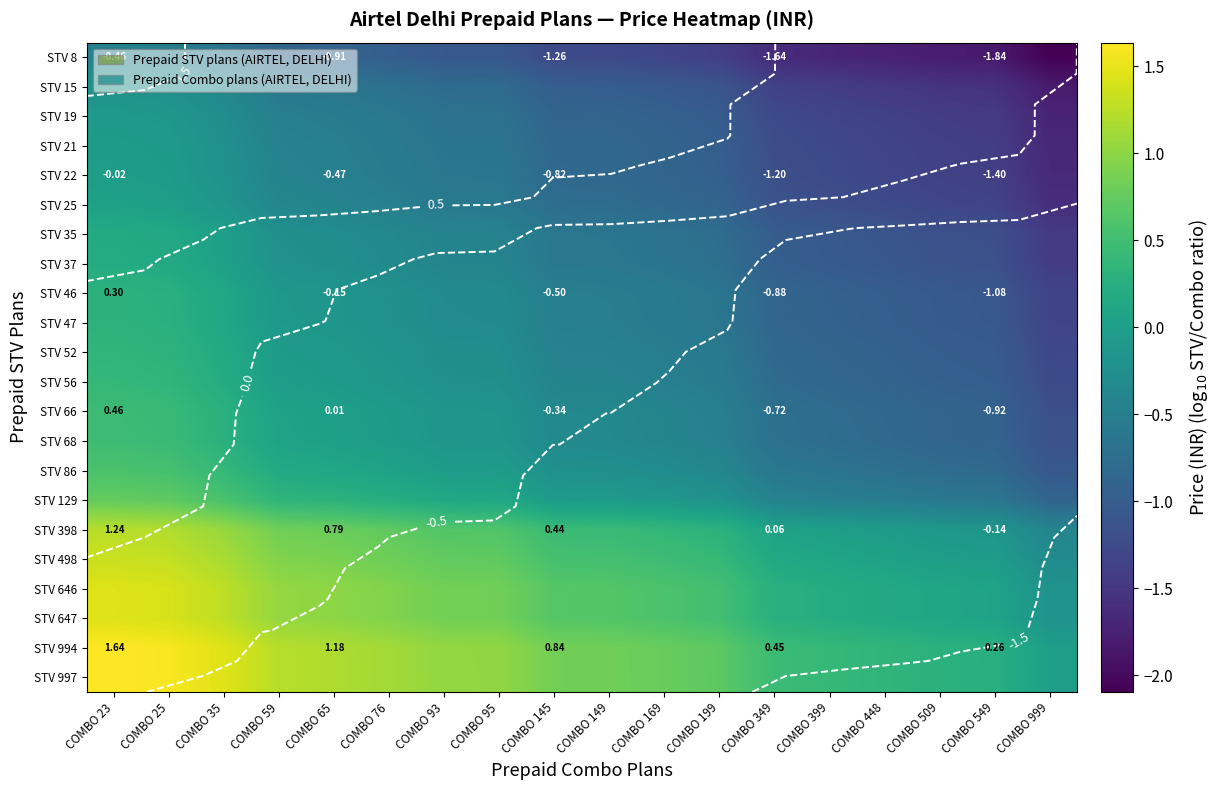

Count the number of categories in the chart.

18